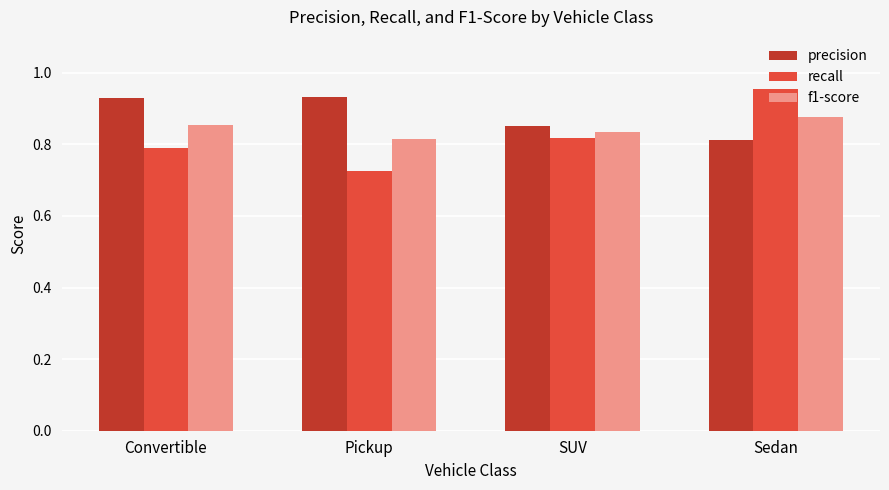

How many data points does each series have?

4